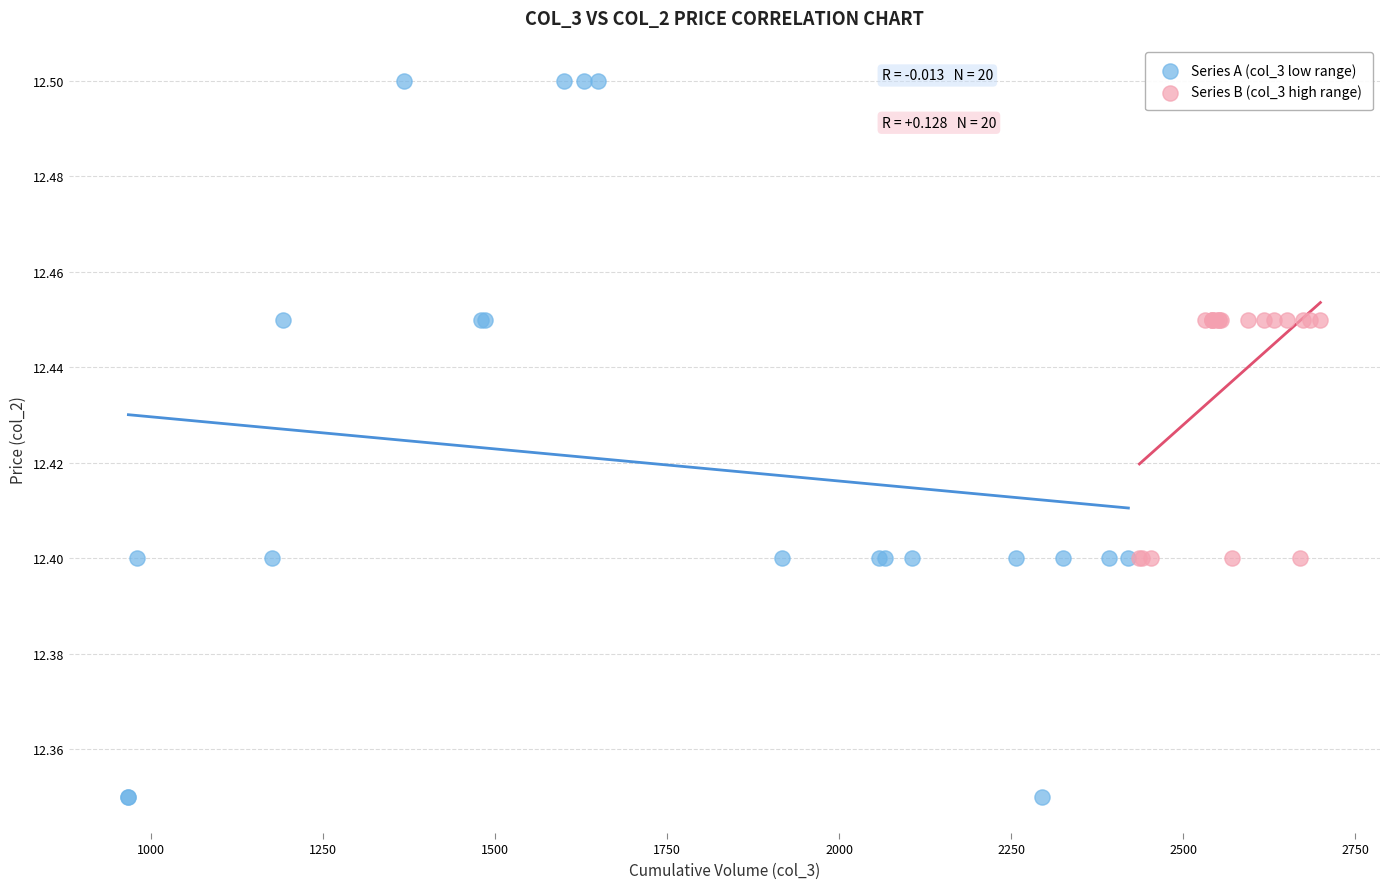

Which series has the widest spread of Y values?

Series A (col_3 low range)